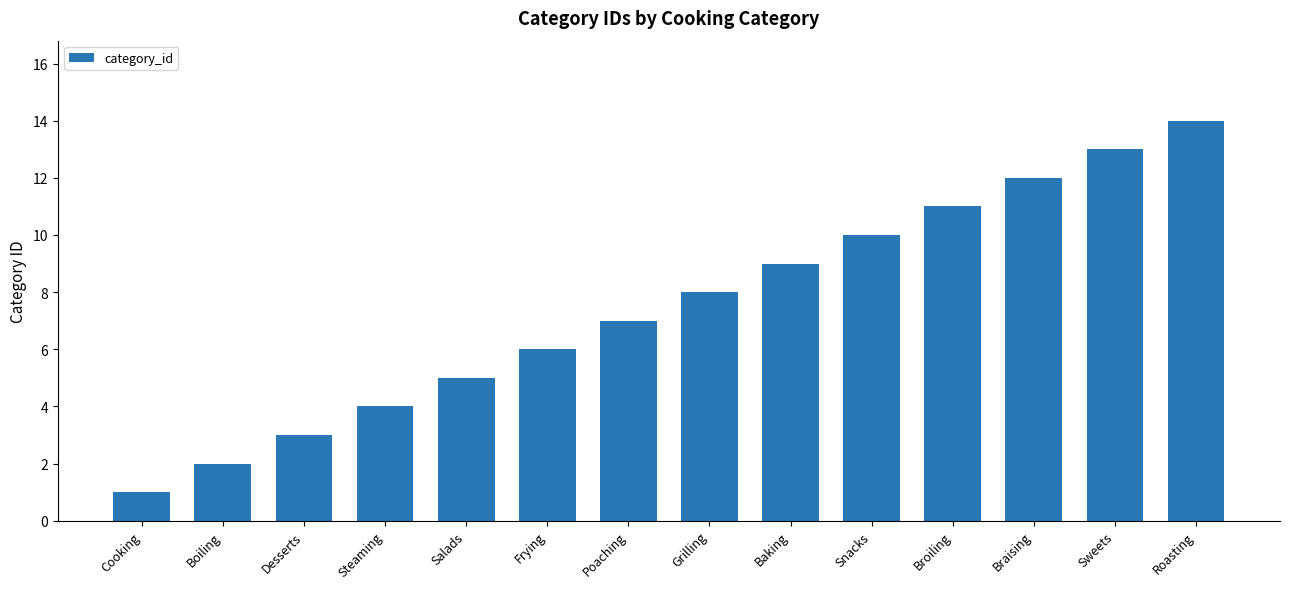

List the labels in order of value, largest first.

Roasting, Sweets, Braising, Broiling, Snacks, Baking, Grilling, Poaching, Frying, Salads, Steaming, Desserts, Boiling, Cooking